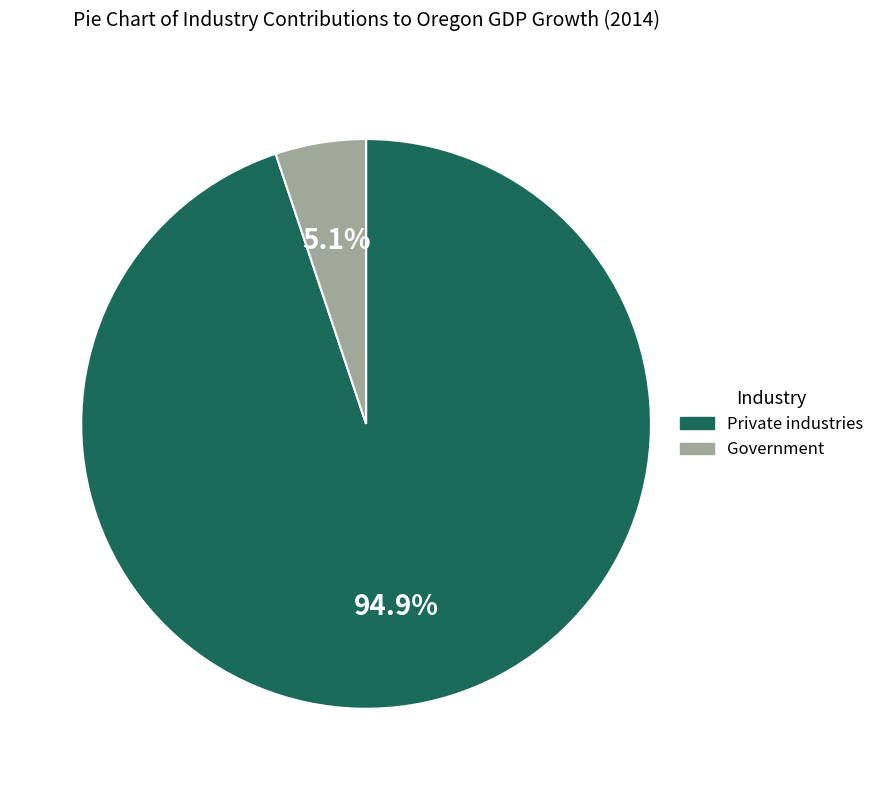

Rank the categories by value from highest to lowest.

Private industries, Government